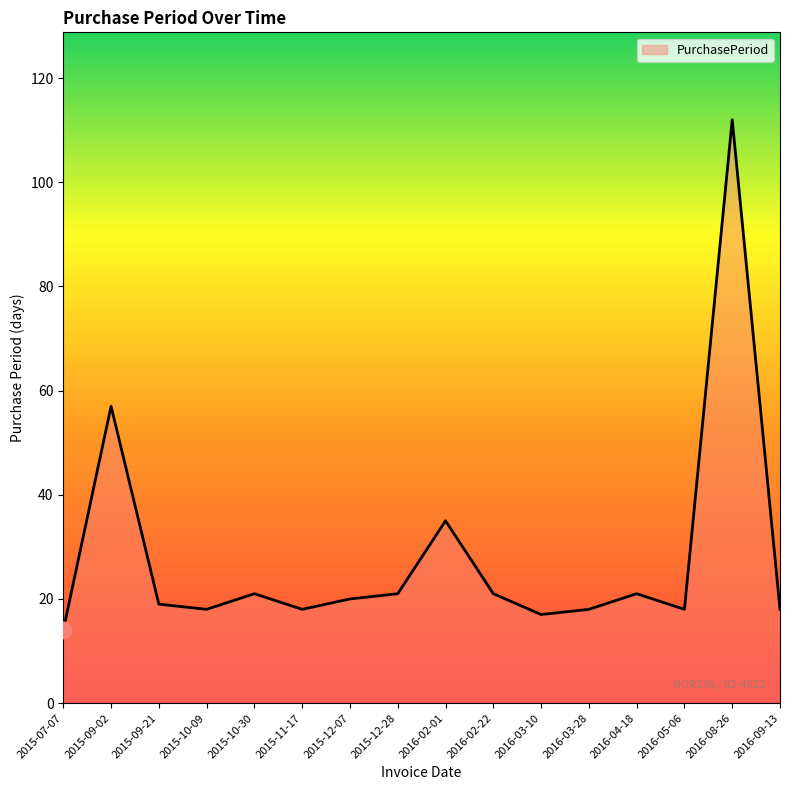

At which label does the data first exceed 20?

2015-09-02